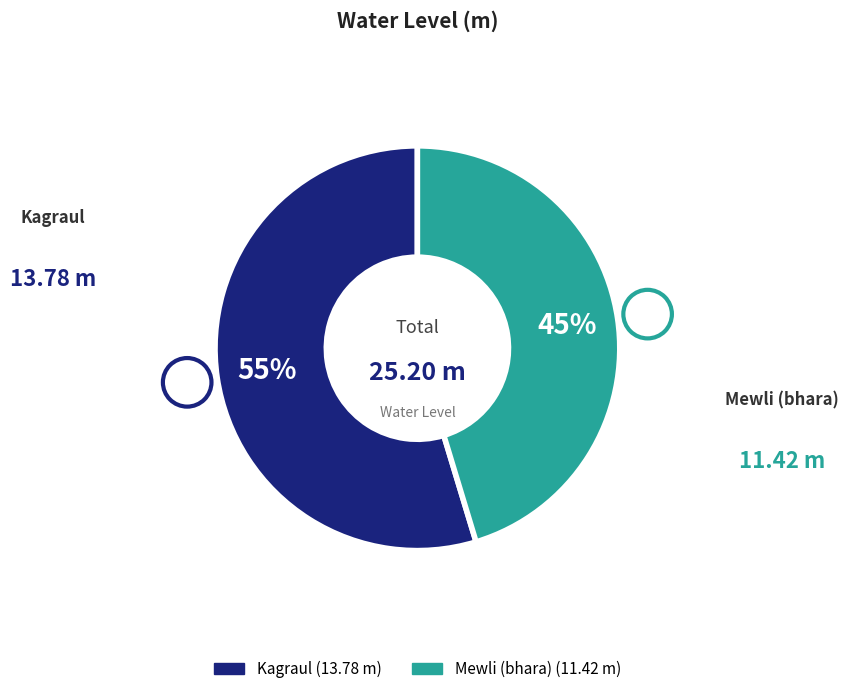

What percentage is the Mewli (bhara) slice, to the nearest percent?

45%